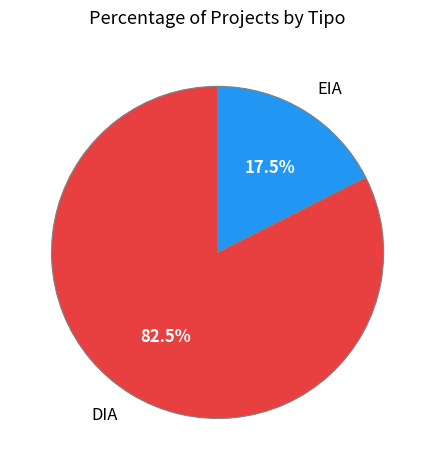

Does any single category account for the majority?

Yes